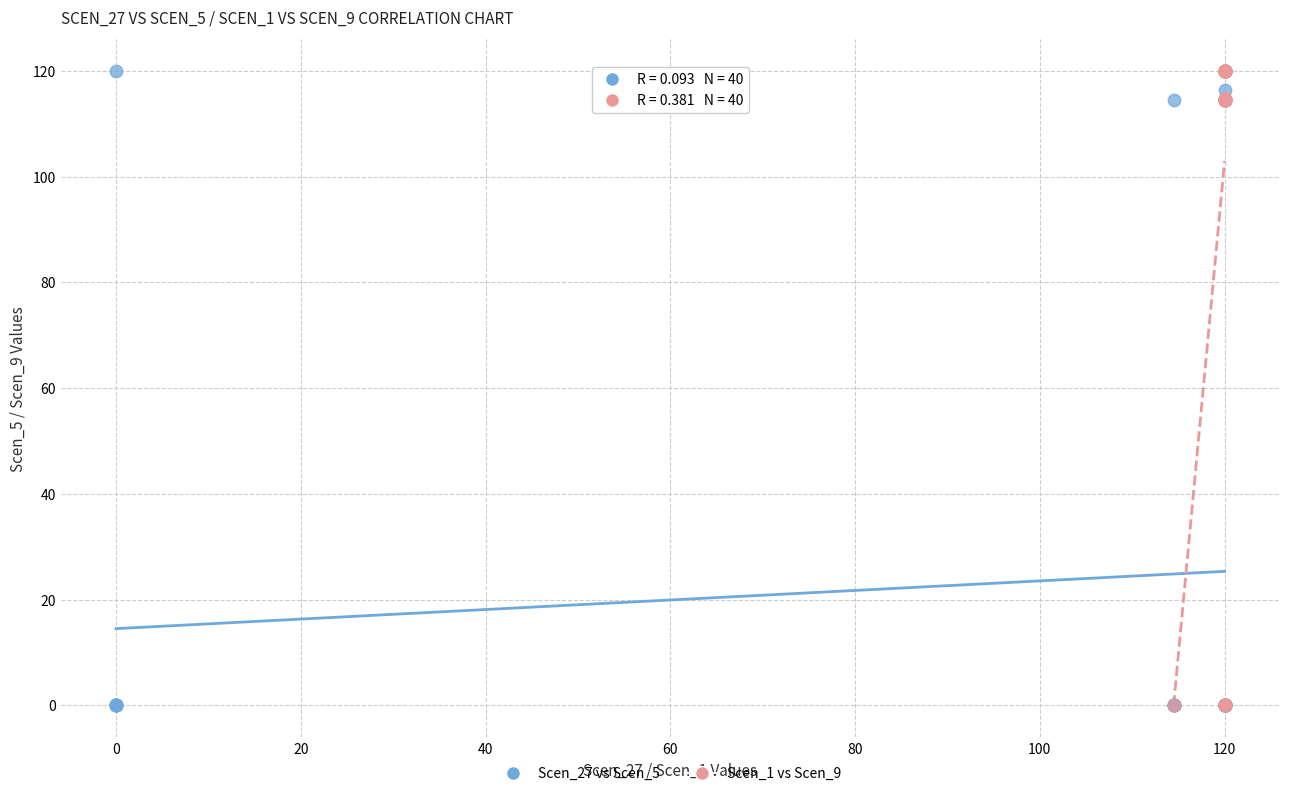

What are all the series names shown in the legend?

Scen_27 vs Scen_5, Scen_1 vs Scen_9